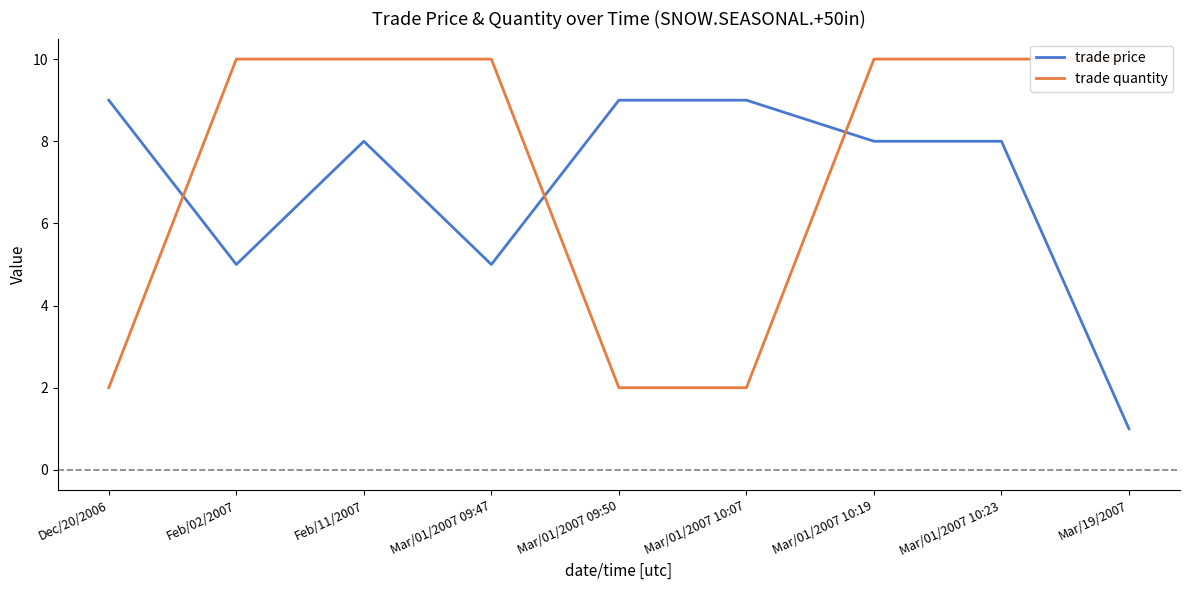

How many series are shown in this chart?

2